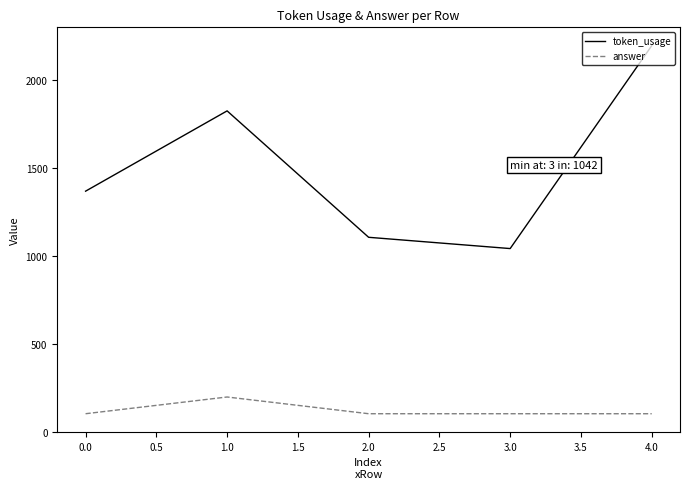

True or false: answer has more than 0 interior local peaks.

True